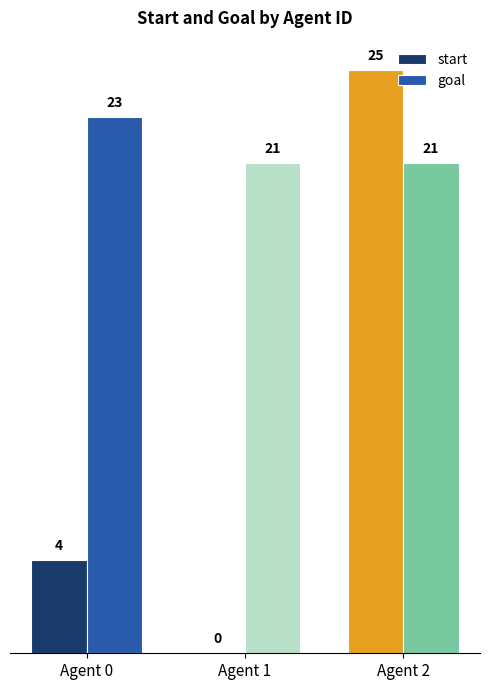

Count the start values in the range 0 to 25.

3